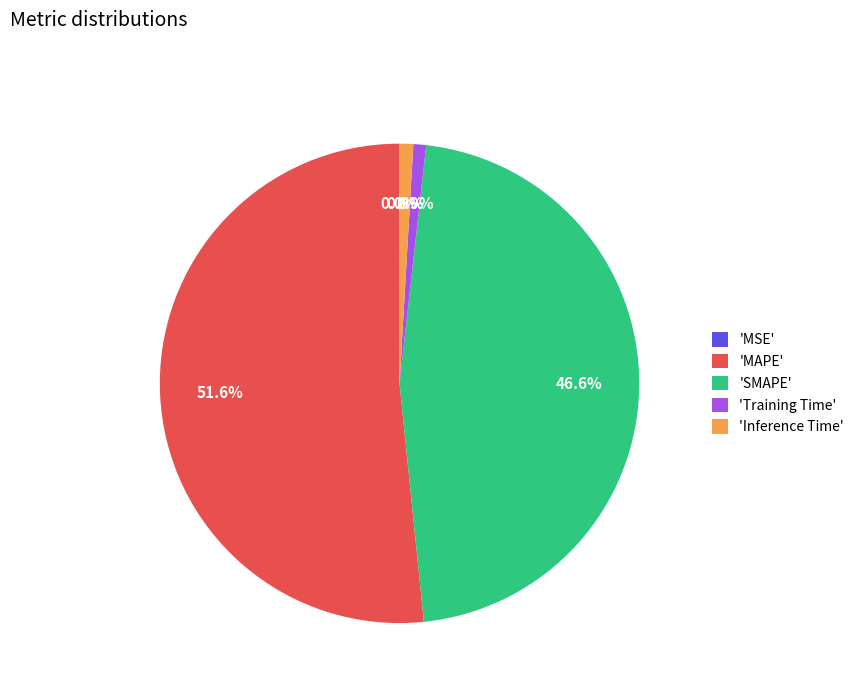

Combined, what portion of the pie is 'Training Time' and 'Inference Time'?

1.8%